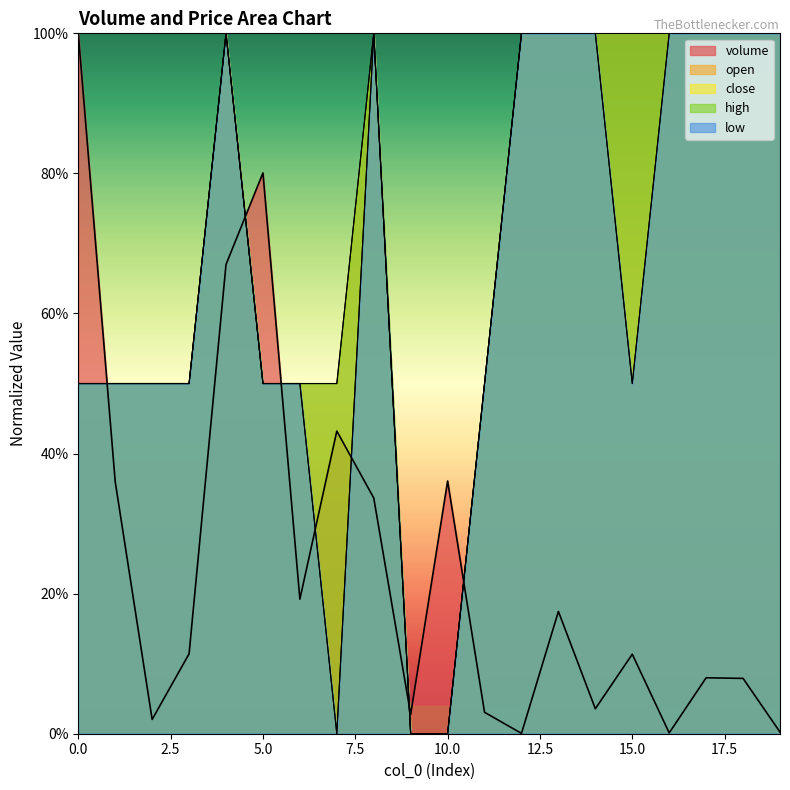

Reading left to right, transcribe all the data shown in this chart.

volume: 1.0	0.4	0.0	0.1	0.7	0.8	0.2	0.4	0.3	0.0	0.4	0.0	0.0	0.2	0.0	0.1	0.0	0.1	0.1	0.0
open: 0.5	0.5	0.5	0.5	1.0	0.5	0.5	0.5	1.0	0.0	0.0	0.5	1.0	1.0	1.0	1.0	1.0	1.0	1.0	1.0
close: 0.5	0.5	0.5	0.5	1.0	0.5	0.5	0.0	1.0	0.0	0.0	0.5	1.0	1.0	1.0	0.5	1.0	1.0	1.0	1.0
high: 0.5	0.5	0.5	0.5	1.0	0.5	0.5	0.5	1.0	0.0	0.0	0.5	1.0	1.0	1.0	1.0	1.0	1.0	1.0	1.0
low: 0.5	0.5	0.5	0.5	1.0	0.5	0.5	0.0	1.0	0.0	0.0	0.5	1.0	1.0	1.0	0.5	1.0	1.0	1.0	1.0